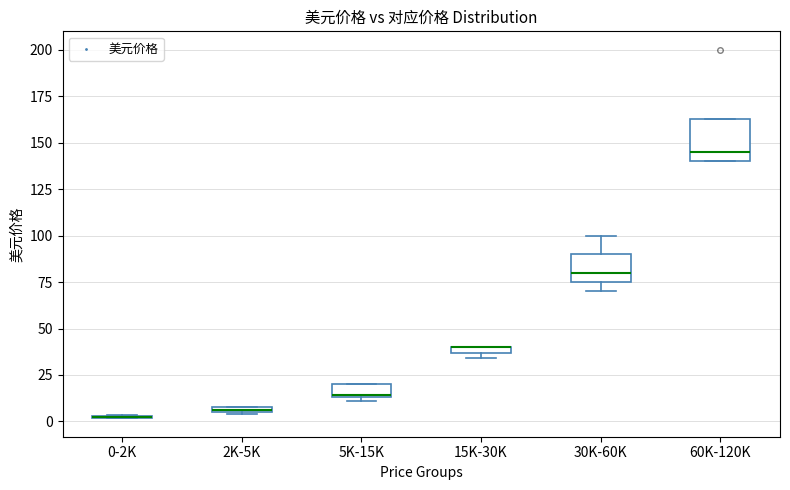

Comparing the boxes themselves (not the whiskers), which one is the tallest?

60K-120K